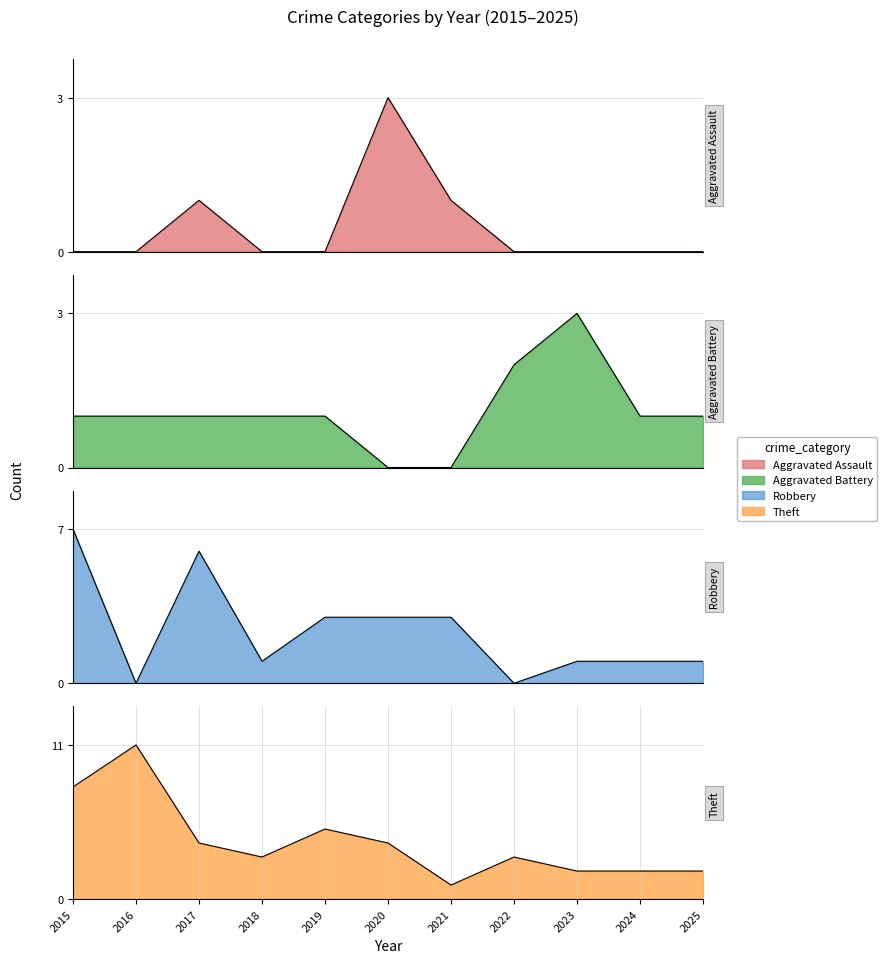

How many distinct data groups are displayed?

4